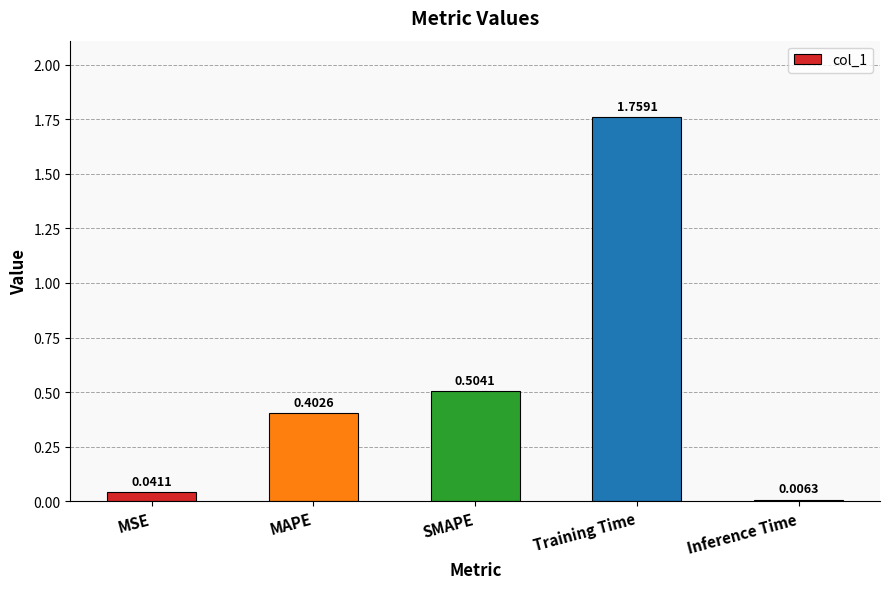

Which has a higher value, MSE or SMAPE?

SMAPE